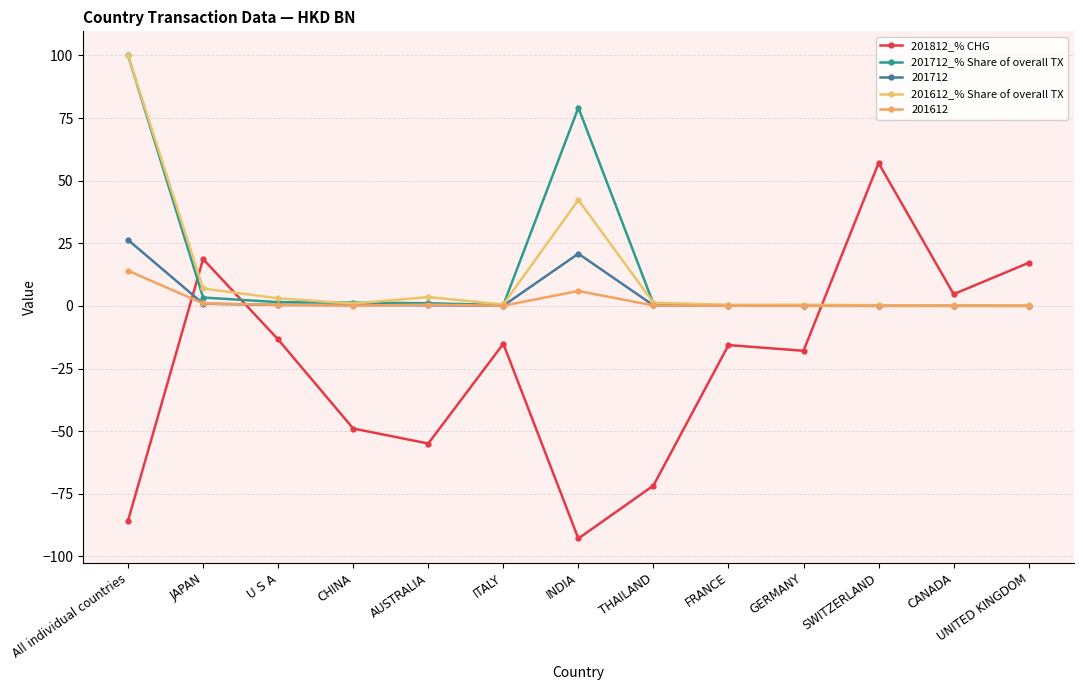

At which label is 201612_% Share of overall TX closest to 50?

INDIA